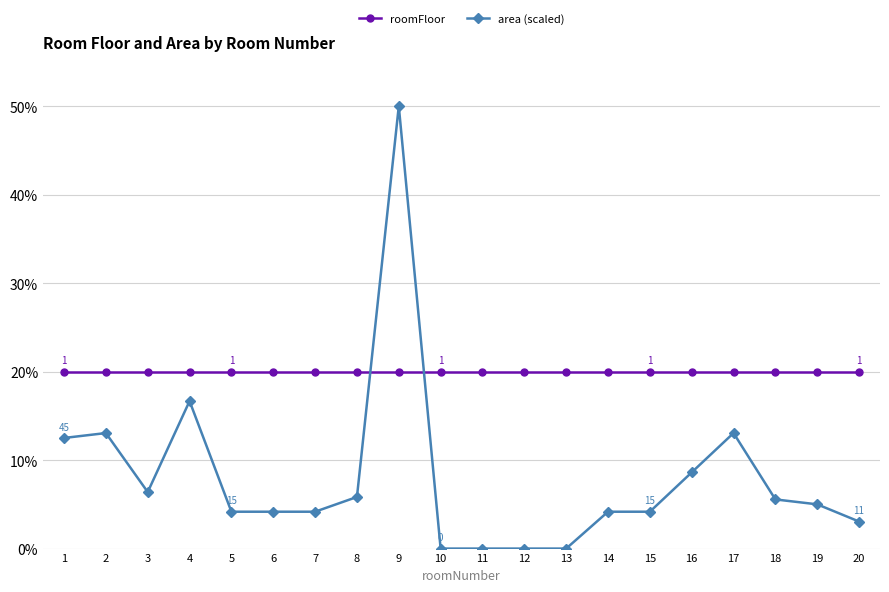

What is the spread (max minus min) of values at 8?

14.2